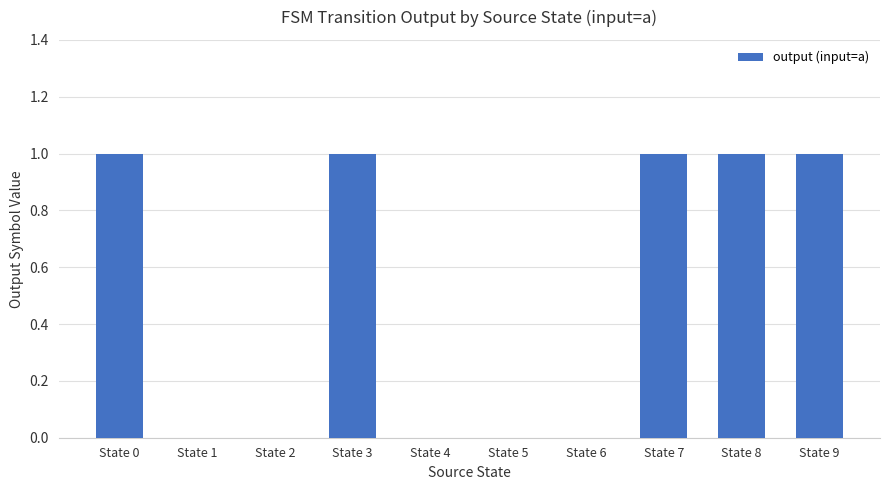

Reading right to left, what are all the values shown in this chart?

1	1	1	0	0	0	1	0	0	1